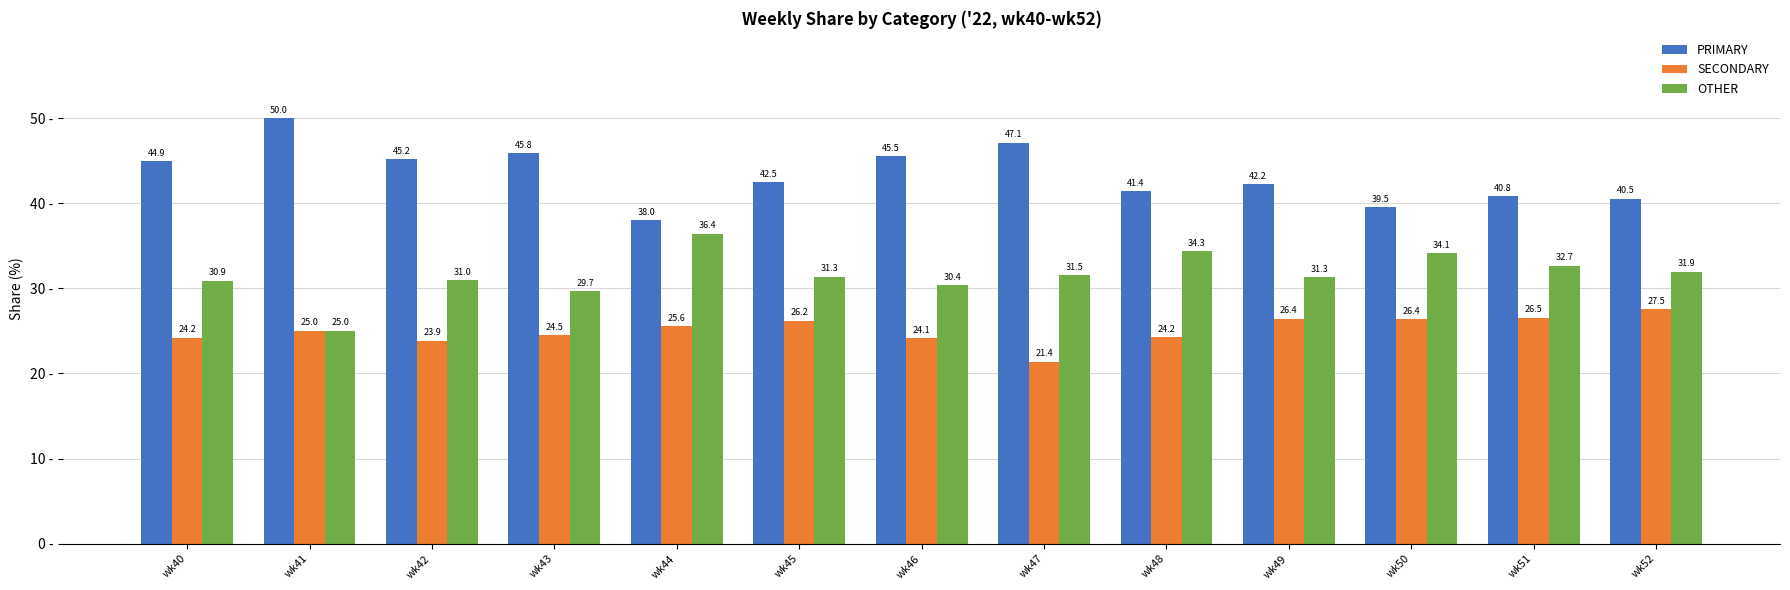

List the labels in order of PRIMARY value, largest first.

wk41, wk47, wk43, wk46, wk42, wk40, wk45, wk49, wk48, wk51, wk52, wk50, wk44